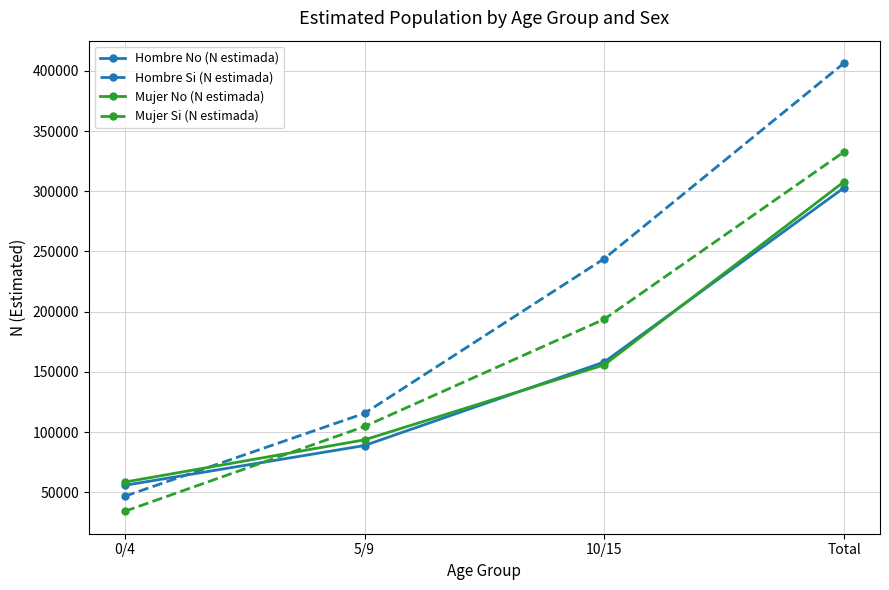

Reading right to left, transcribe all the data shown in this chart.

Hombre No (N estimada): 302903	158208	88862	55834
Hombre Si (N estimada): 406431	244073	115612	46745
Mujer No (N estimada): 307918	155839	93585	58494
Mujer Si (N estimada): 332691	193775	104682	34233